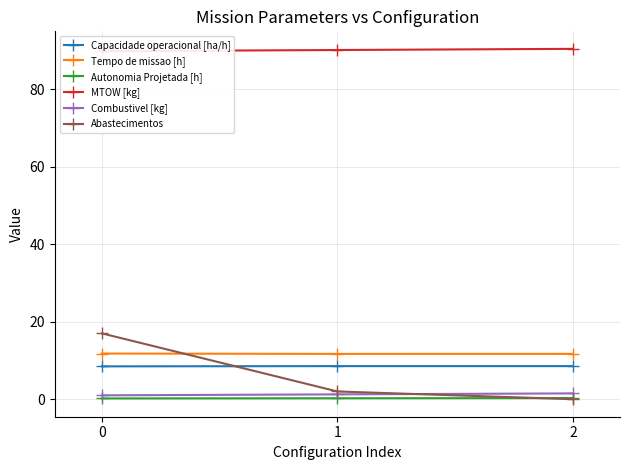

Is it true that Autonomia Projetada [h] equals 0.5 at 2?

False